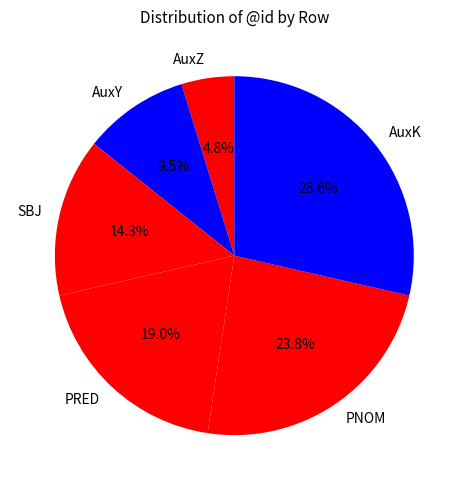

To the nearest percent, what is the average slice percentage?

17%